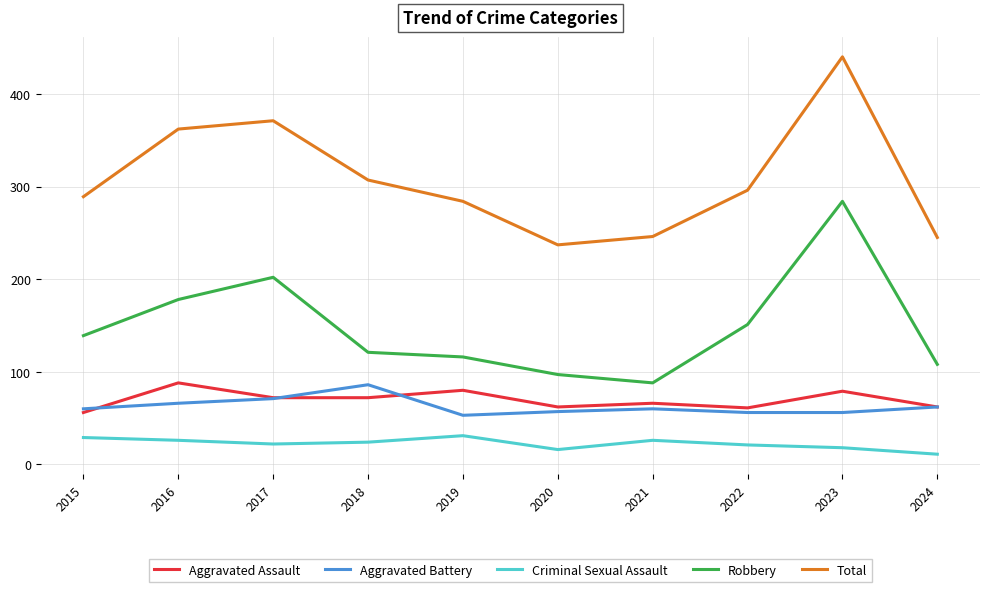

Where does the Total series first go above 296?

2016